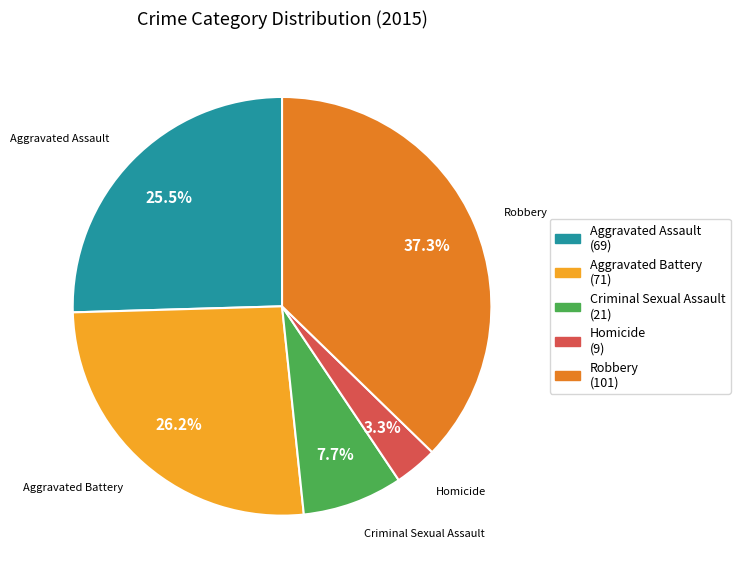

What is the largest slice in the pie chart?

Robbery